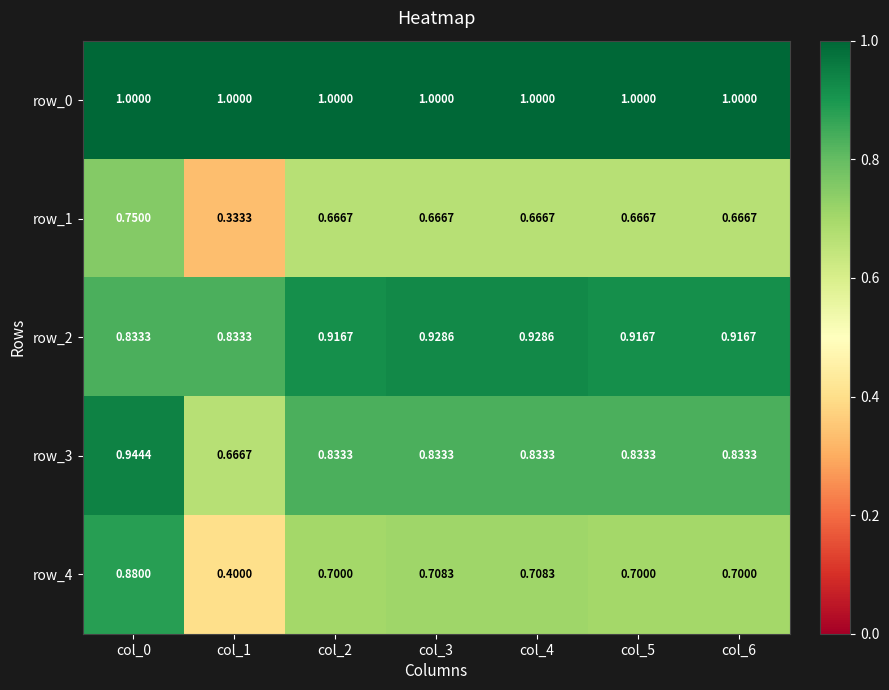

Which series has the widest spread of values?

row_4